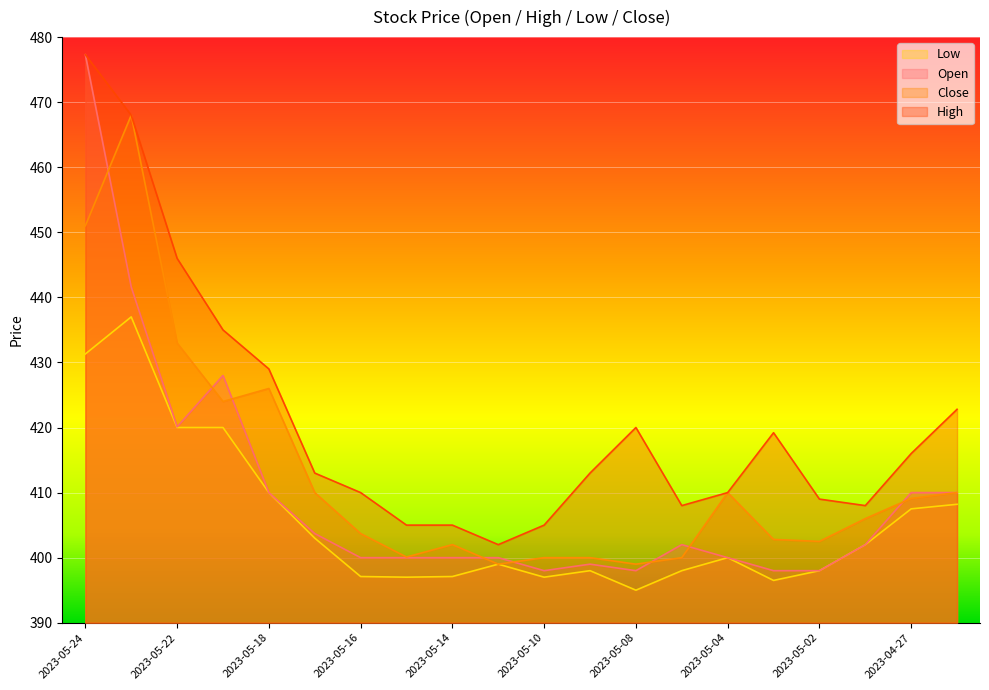

The value of Close at 2023-05-14 is 711.7. True or false?

False